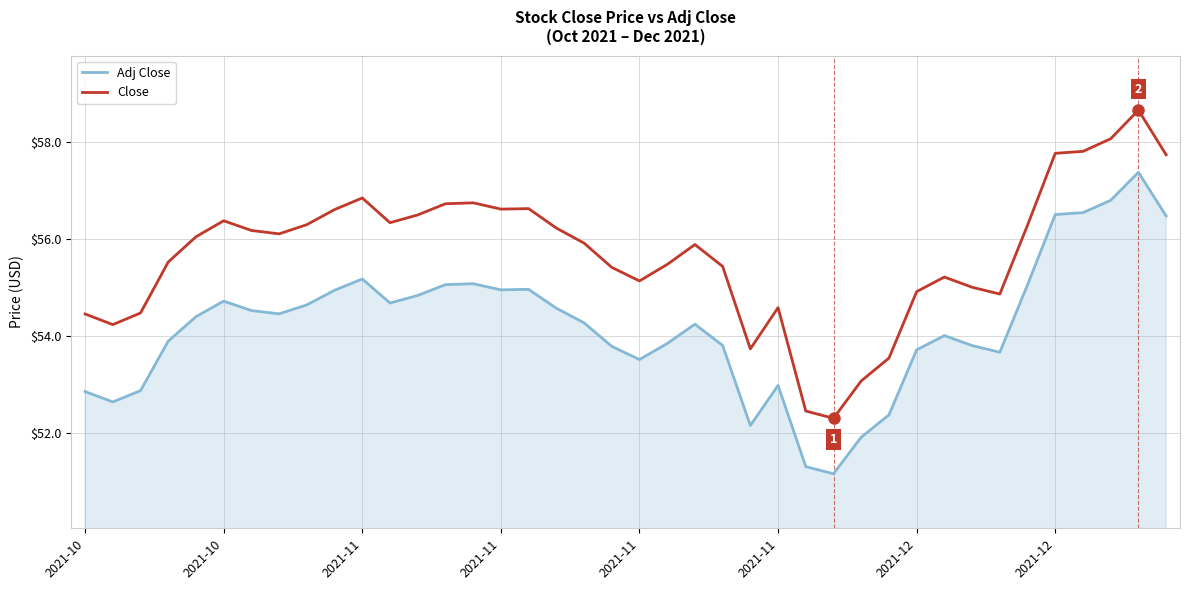

Is this an area chart (filled region under the line)?

No